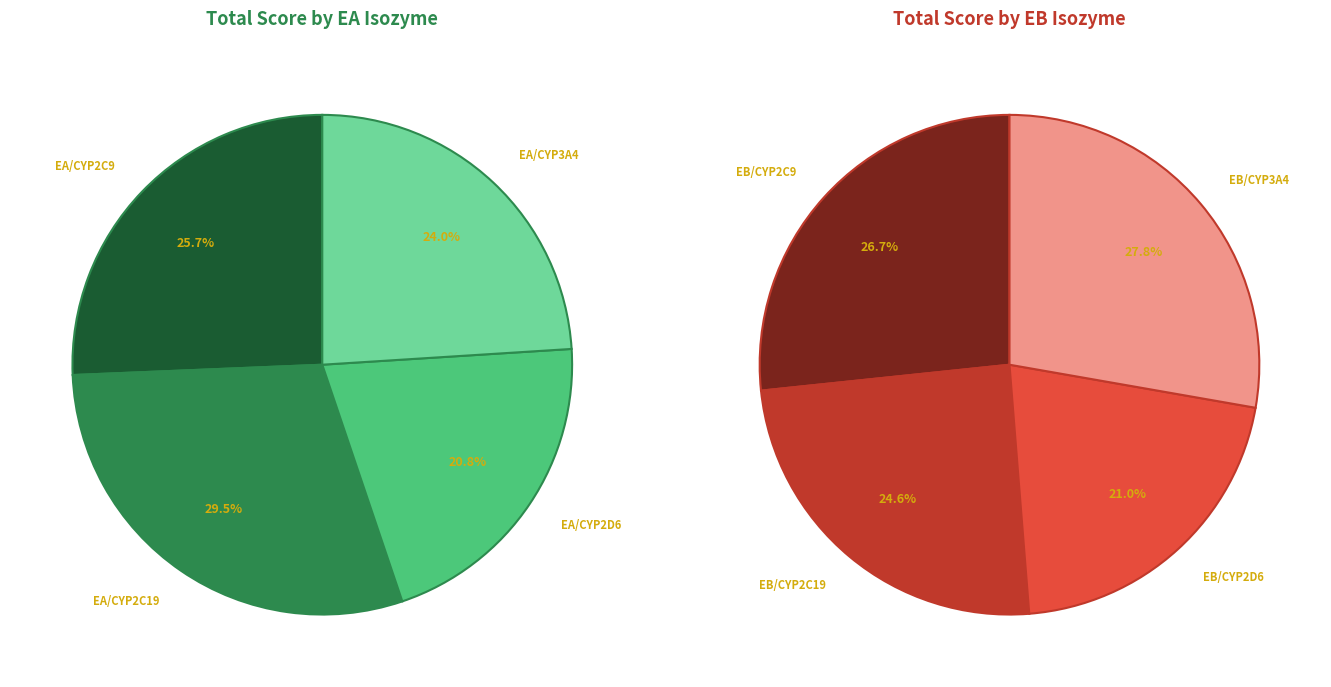

Between EB/CYP2C9 and EB/CYP3A4, which is larger?

EB/CYP3A4